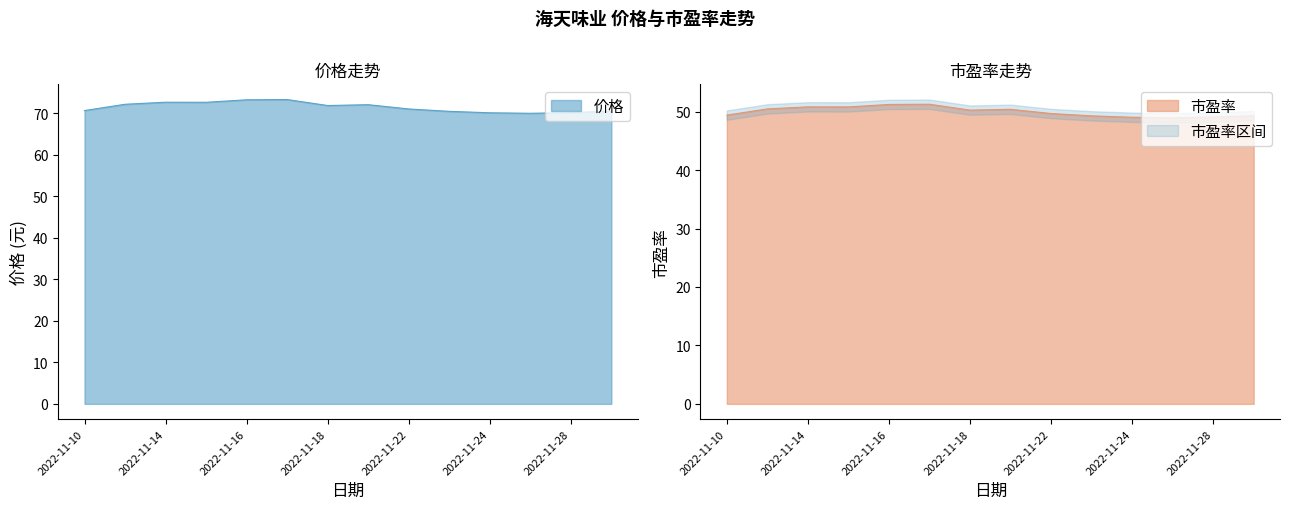

Which series has the largest total across all categories?

价格